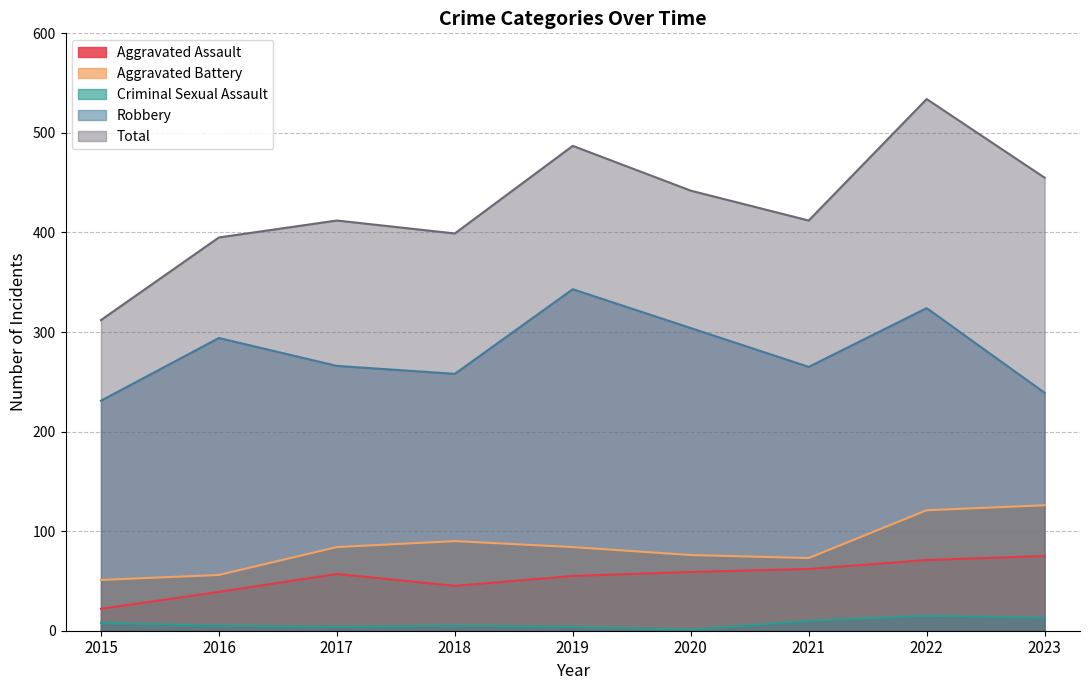

The value of Criminal Sexual Assault at 2016 is 5. True or false?

True